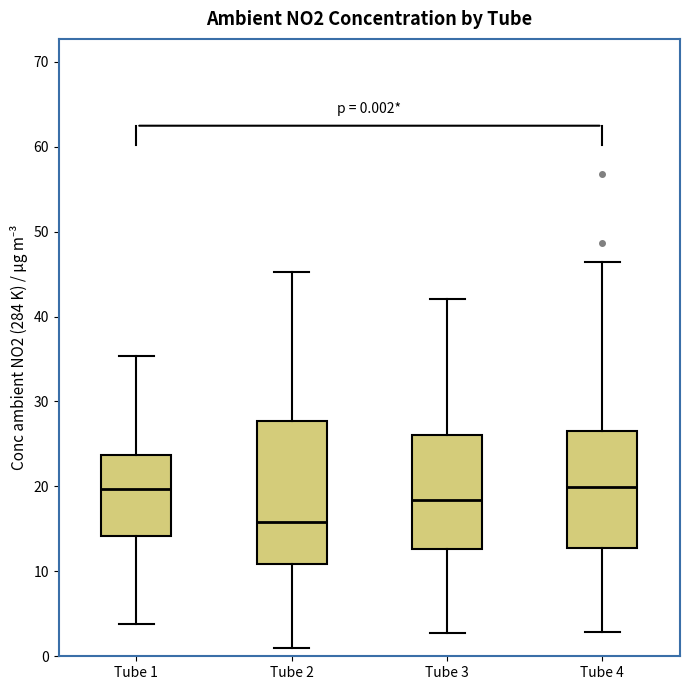

Which box is the tallest, from its lower edge to its upper edge?

Tube 2